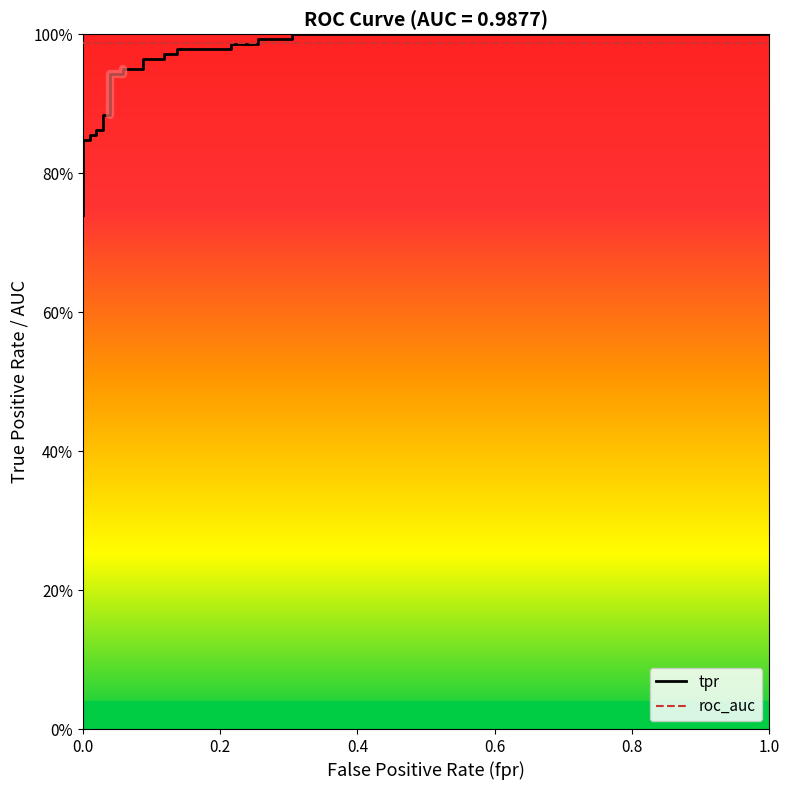

How many series are shown in this chart?

2